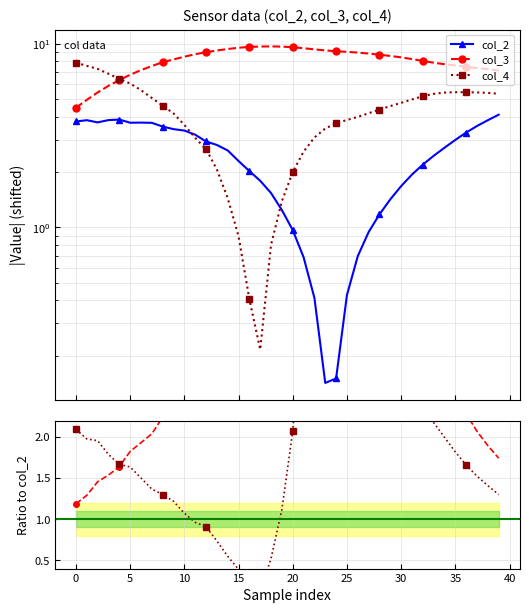

In col_3, how many points are higher than both neighbors (excluding endpoints)?

1